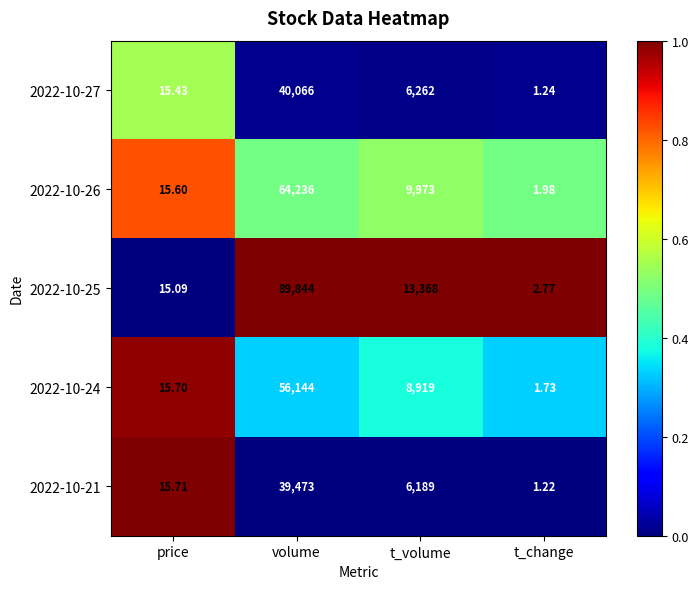

At which category is the sum across all series the highest?

volume